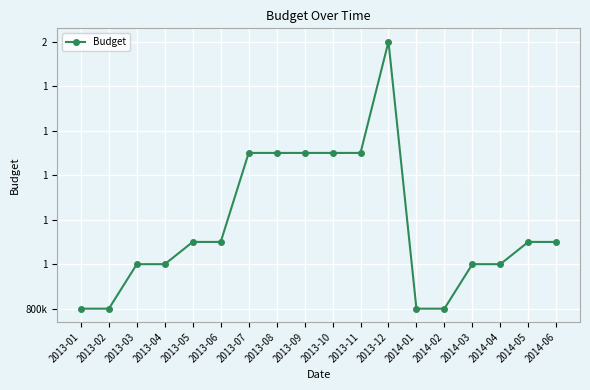

List the labels in order of value, largest first.

2013-12, 2013-07, 2013-08, 2013-09, 2013-10, 2013-11, 2013-05, 2013-06, 2014-05, 2014-06, 2013-03, 2013-04, 2014-03, 2014-04, 2013-01, 2013-02, 2014-01, 2014-02